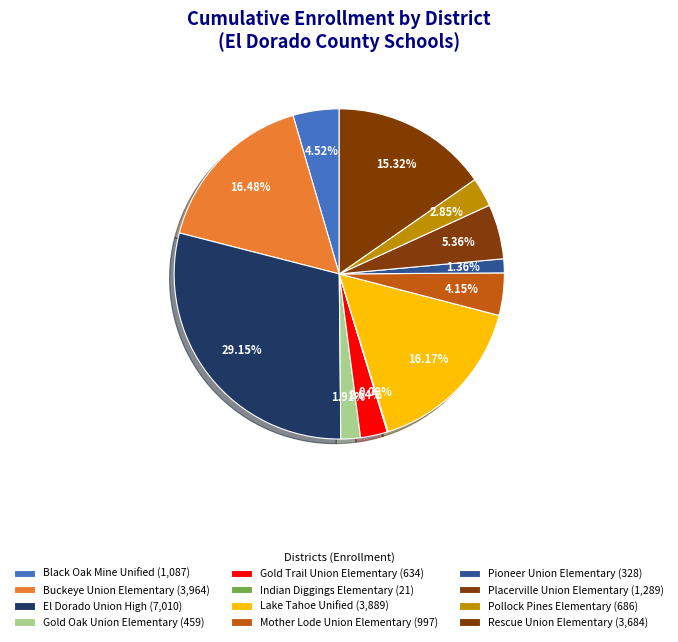

Rank the categories by value from lowest to highest.

Indian Diggings Elementary, Pioneer Union Elementary, Gold Oak Union Elementary, Gold Trail Union Elementary, Pollock Pines Elementary, Mother Lode Union Elementary, Black Oak Mine Unified, Placerville Union Elementary, Rescue Union Elementary, Lake Tahoe Unified, Buckeye Union Elementary, El Dorado Union High